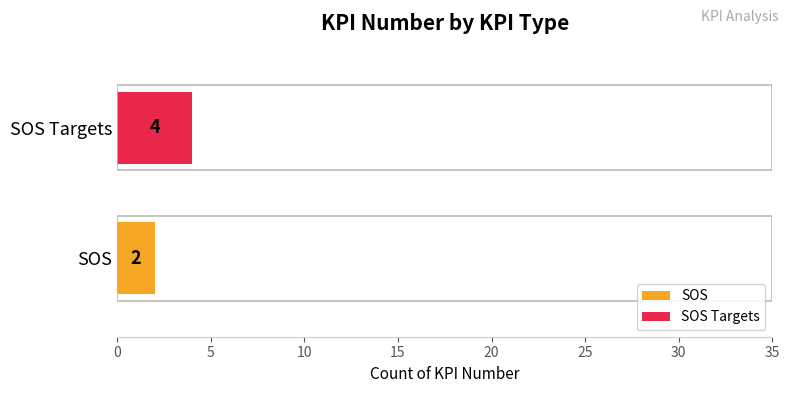

What is the greatest value displayed?

4